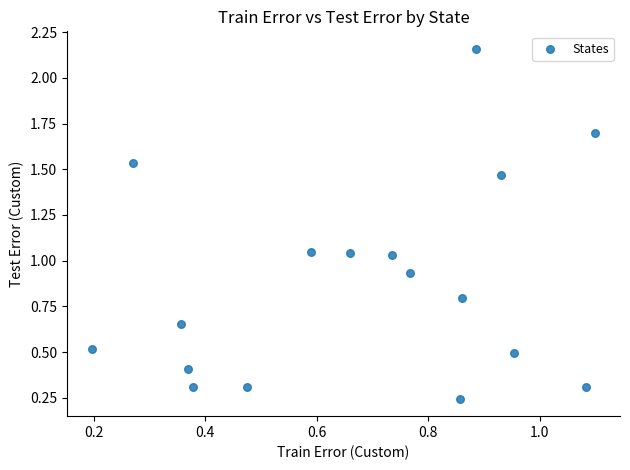

What is the range of Y values (max minus min)?

1.9